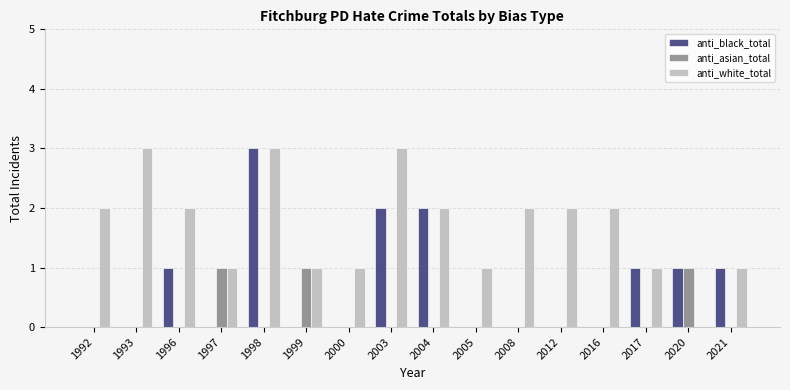

Which series has the largest total across all categories?

anti_white_total